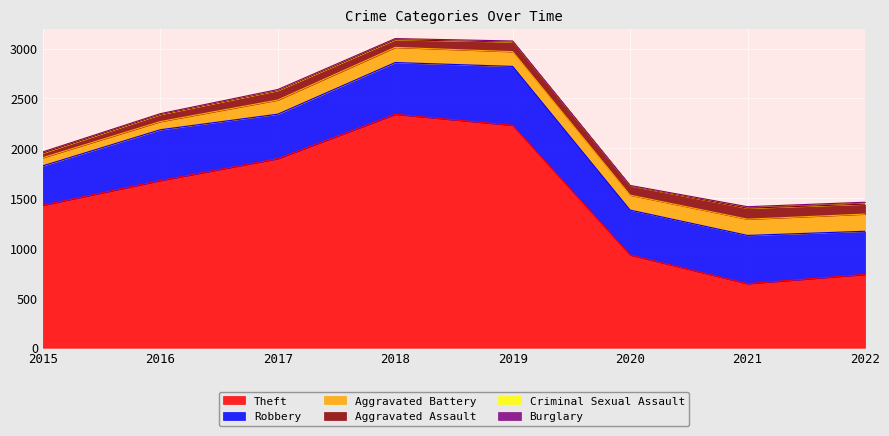

What is the spread (max minus min) of values at 2021?

641